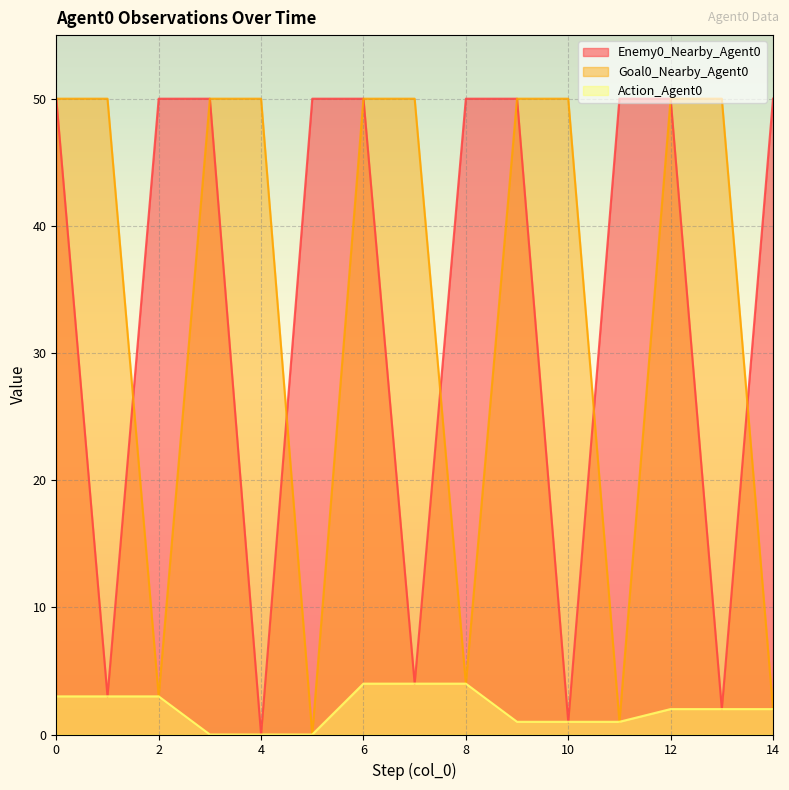

What is the total value across all series at 2?

56